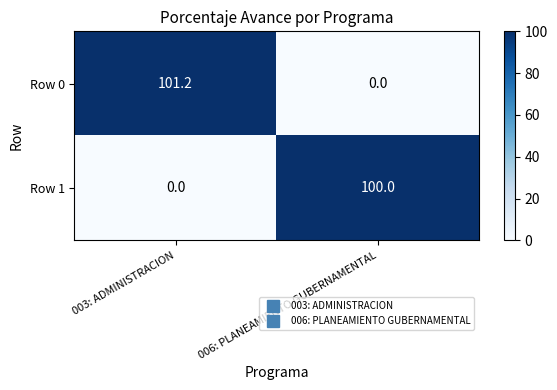

What is the difference between the maximum and minimum values in the Row 1 series?

100.0